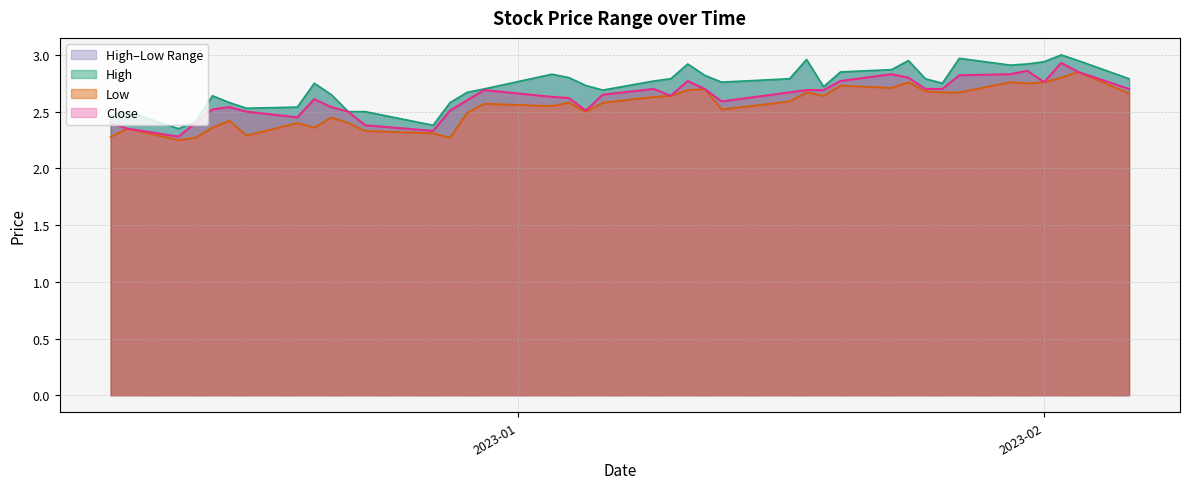

Is the value of Low at 2023-01-18 greater than the value of Close at 2023-01-06?

Yes